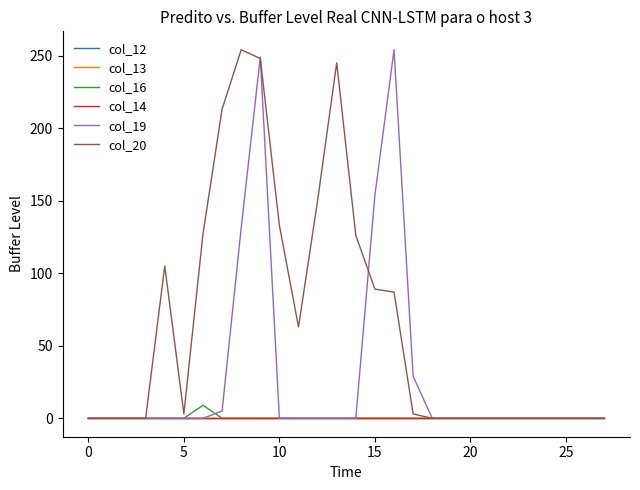

Does the chart display data point markers on the line(s)?

No